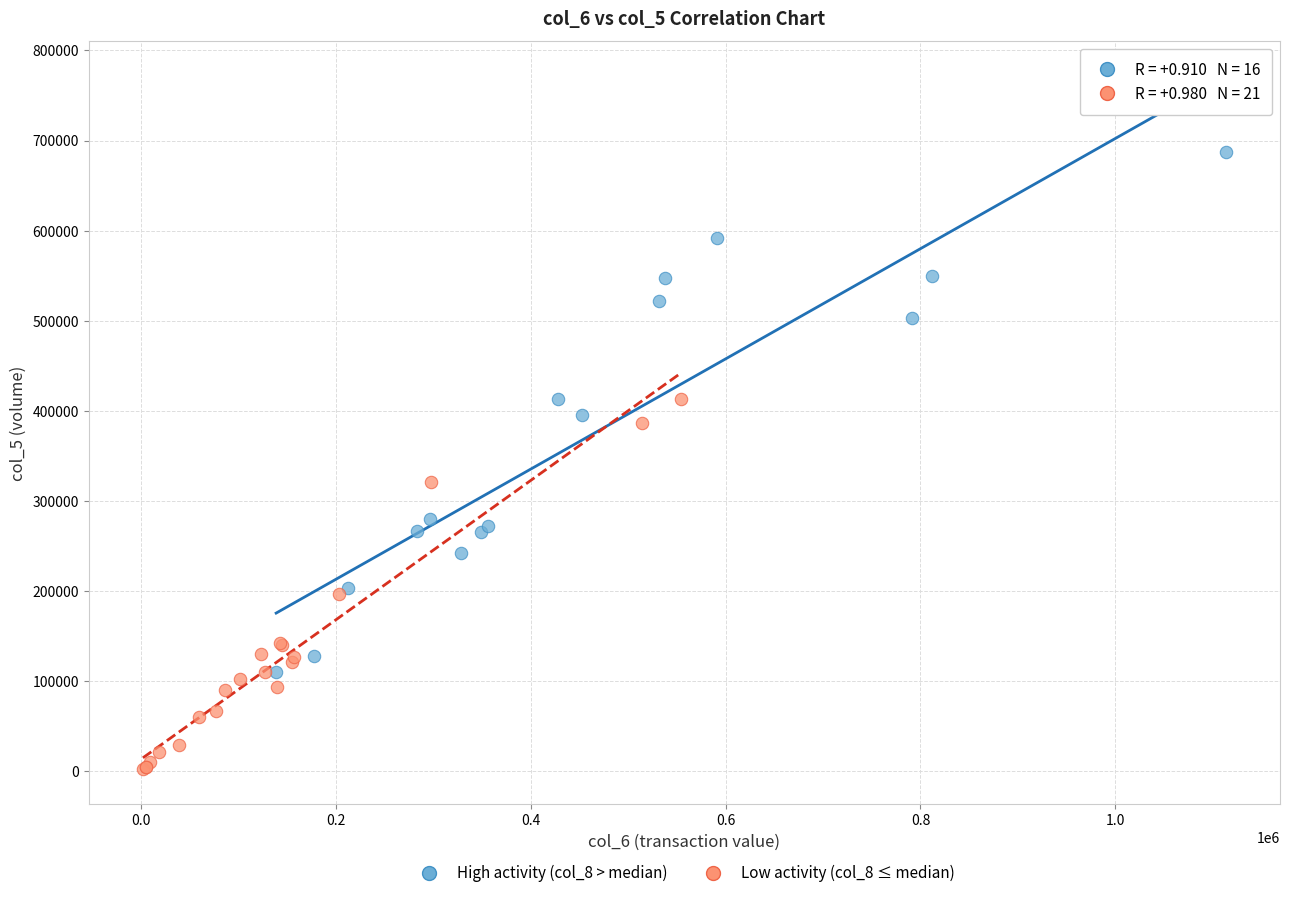

Which series has the largest Y range (max minus min)?

High activity (col_8 > median)